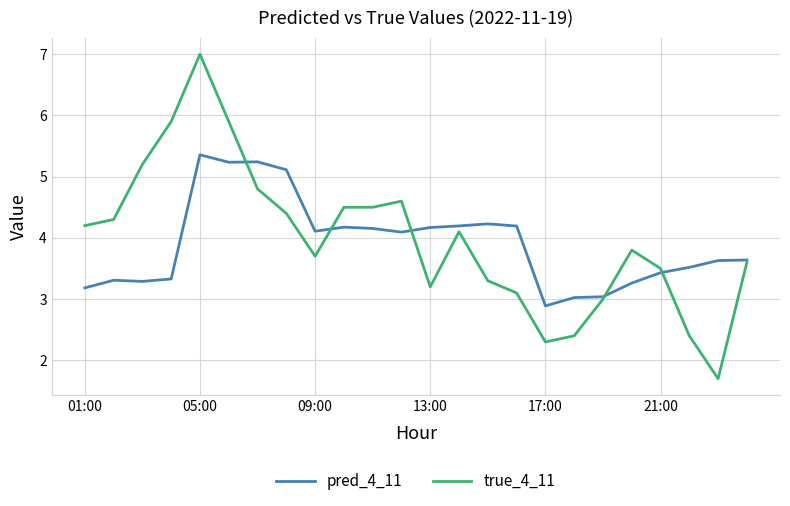

Which series has the largest range (max minus min)?

true_4_11